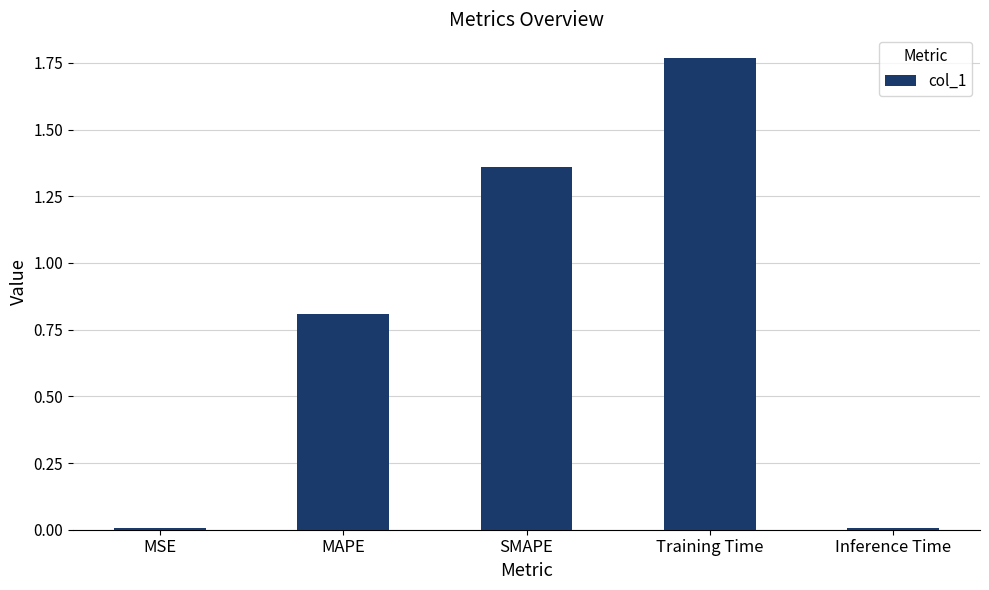

The chart shows a value of 3.1 at Training Time. True or false?

False